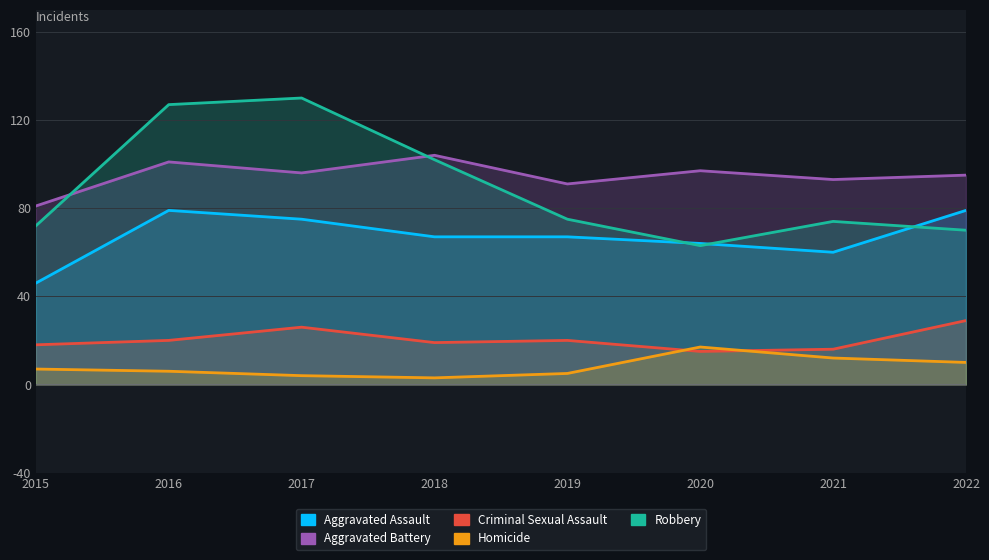

Rank the series at 2017 from highest to lowest value.

Robbery, Aggravated Battery, Aggravated Assault, Criminal Sexual Assault, Homicide